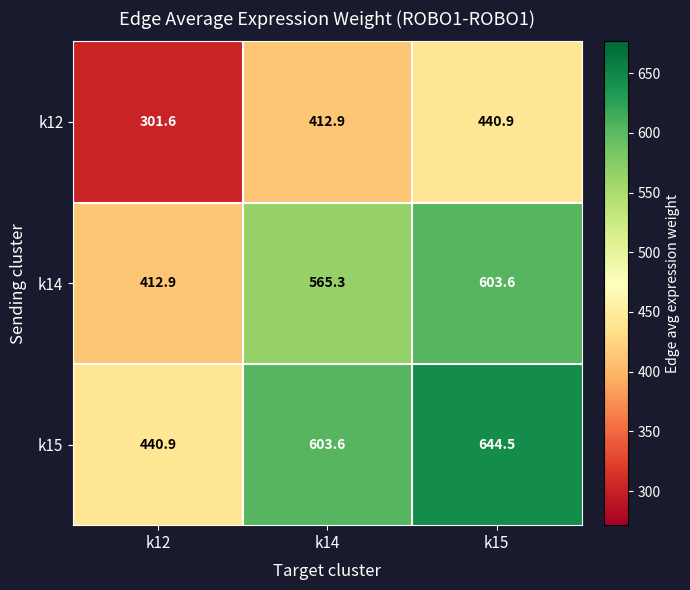

Reading left to right, list all the values displayed in this chart.

k12: 301.6	412.9	440.9
k14: 412.9	565.3	603.6
k15: 440.9	603.6	644.5